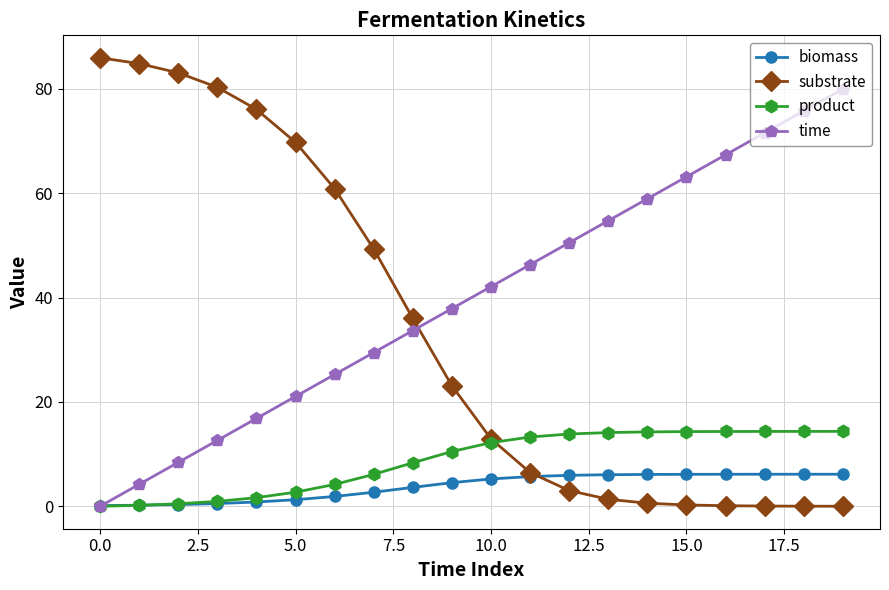

True or false: time and substrate intersect in this chart.

True